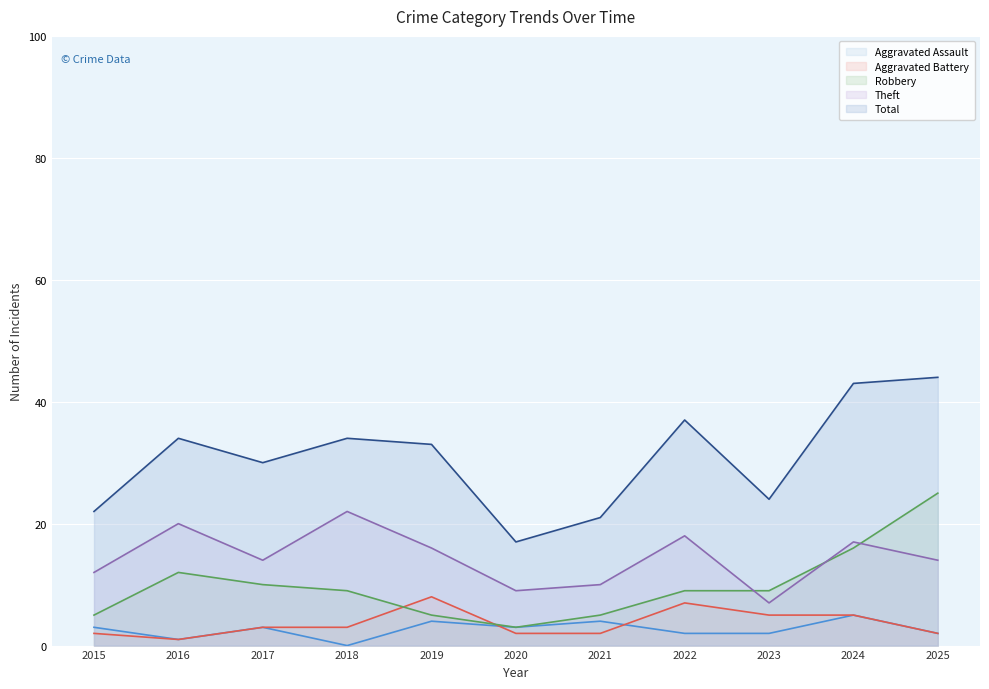

Is it true that Robbery equals 10 at 2017?

True